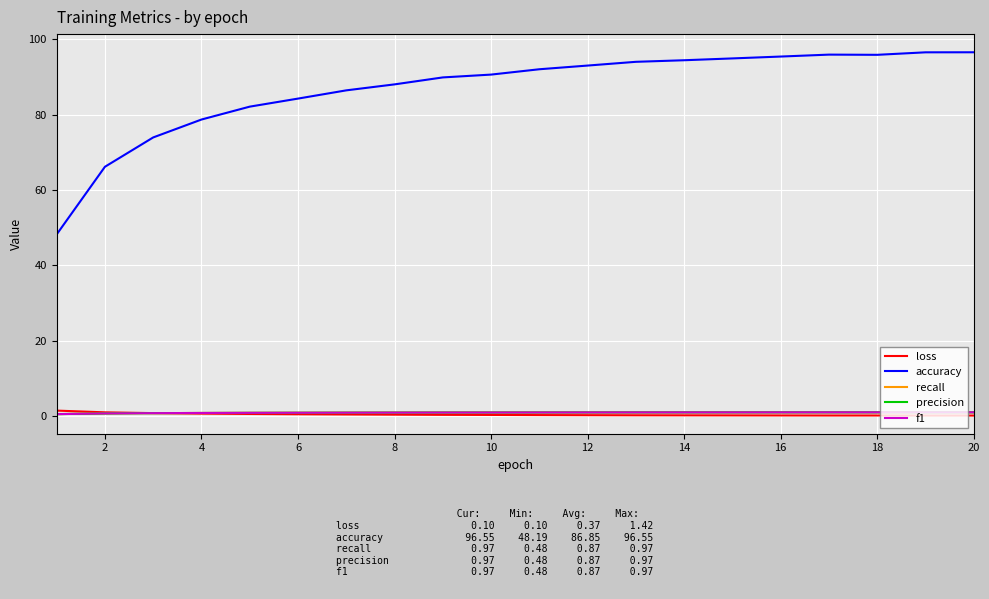

Count the number of categories in the chart.

20